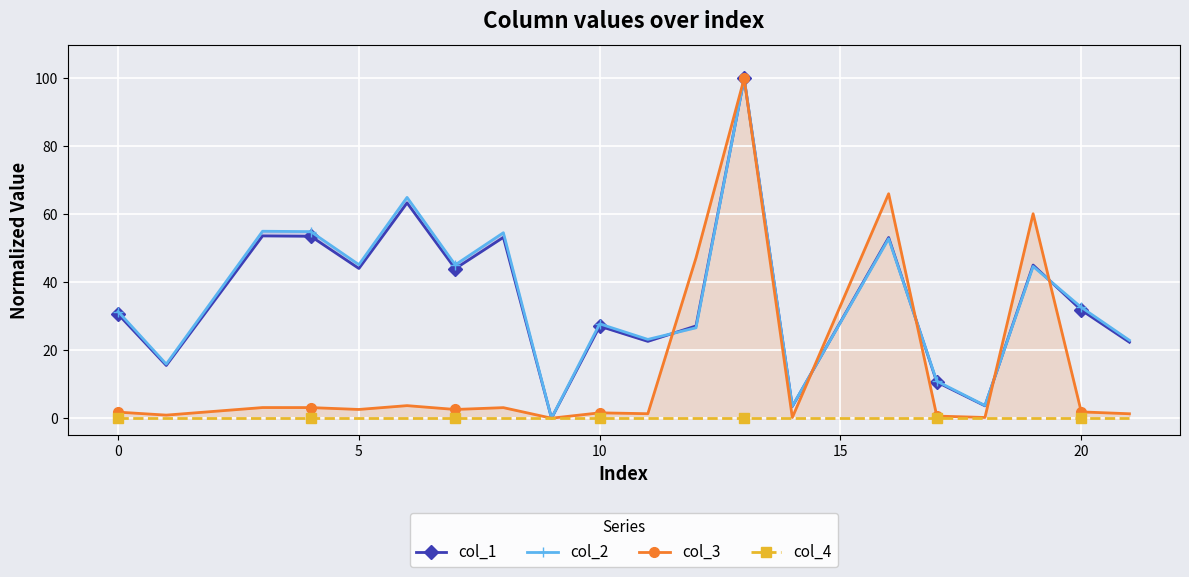

What is the difference between the maximum and minimum values in the col_1 series?

100.0